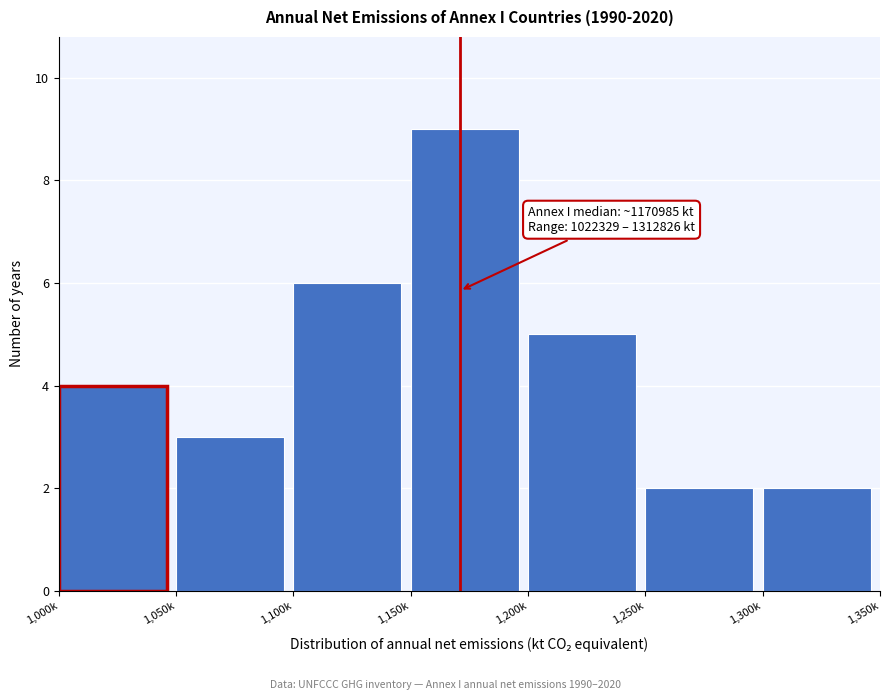

Reading right to left, what are all the values shown in this chart?

2	2	5	9	6	3	4